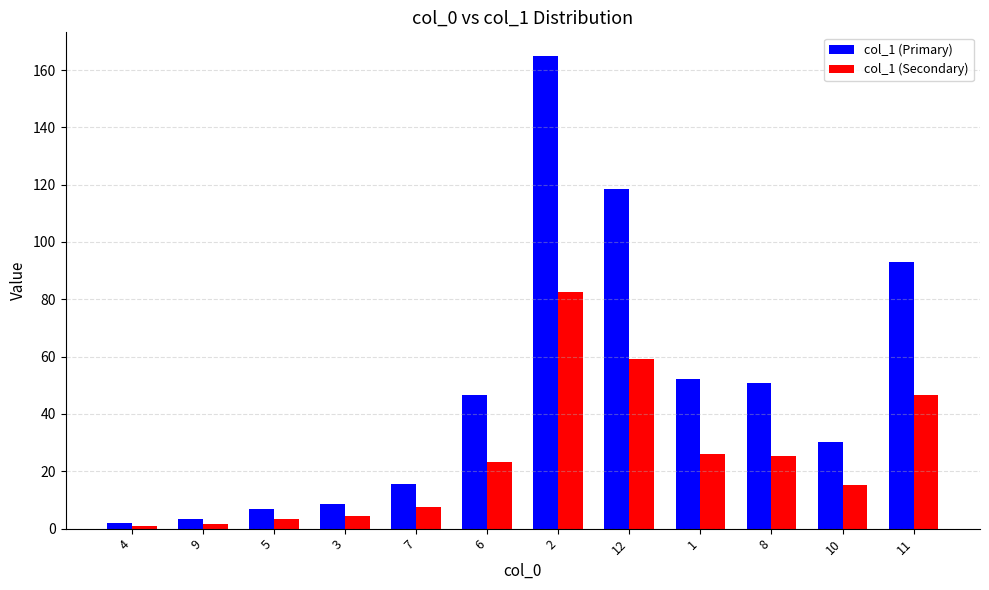

Which series has the widest spread of values?

col_1 (Primary)